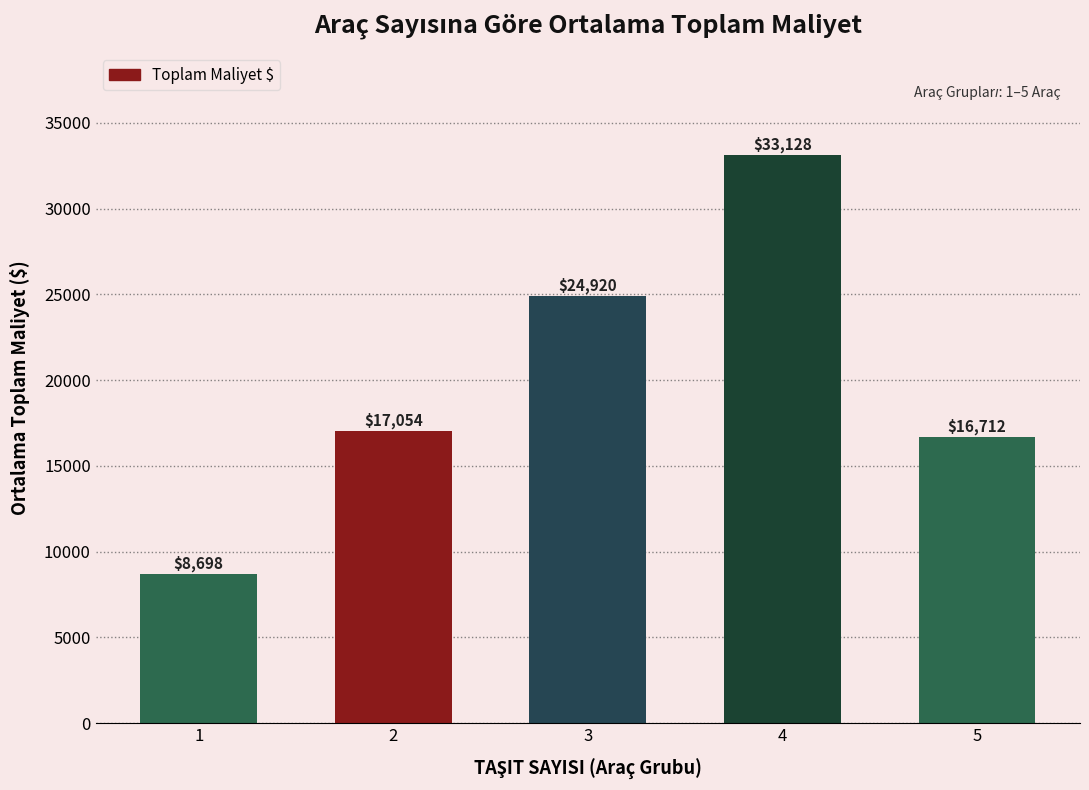

List the labels in order of value, largest first.

4, 3, 2, 5, 1